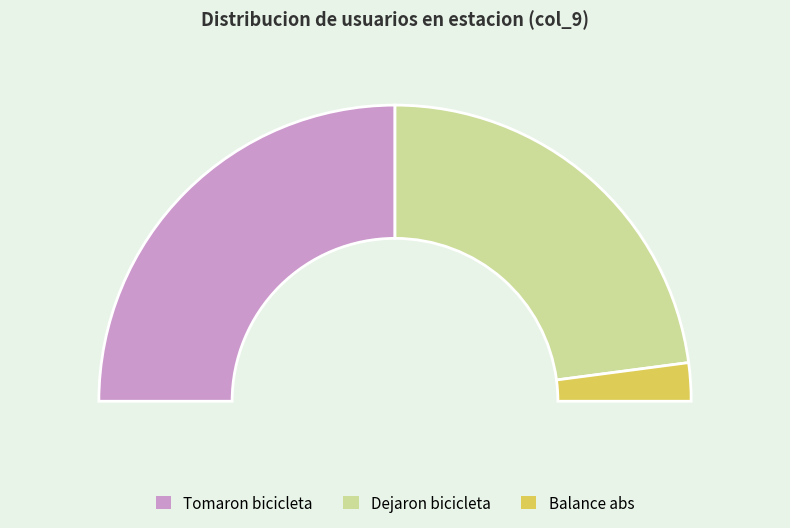

Between Balance and Usuarios que esperaron tomar bicicleta, which is larger?

Usuarios que esperaron tomar bicicleta